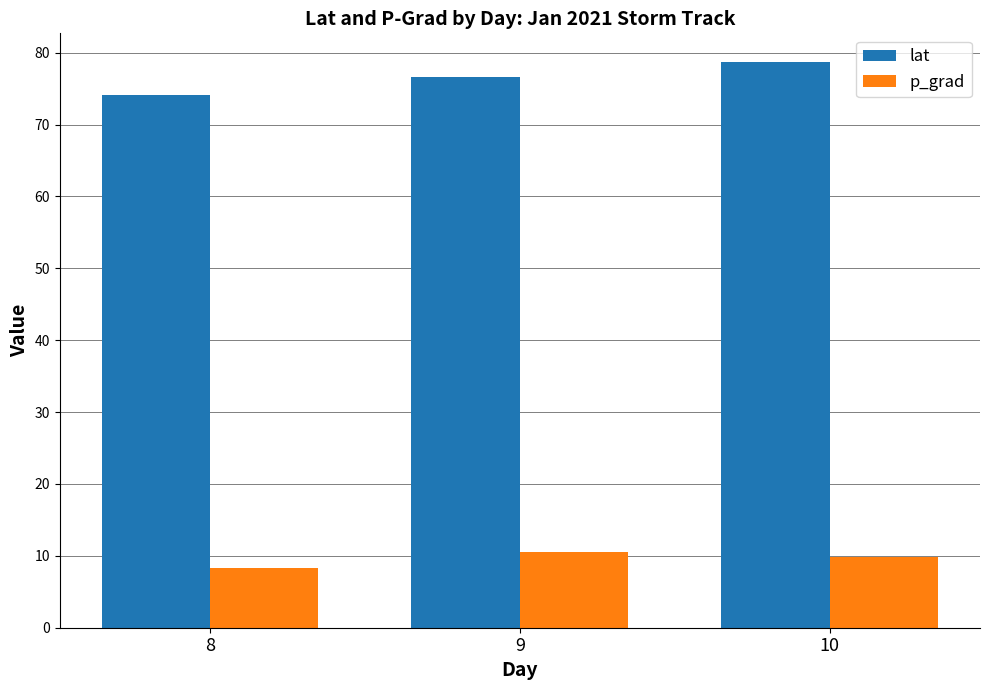

What is the sum of all p_grad values?

28.6